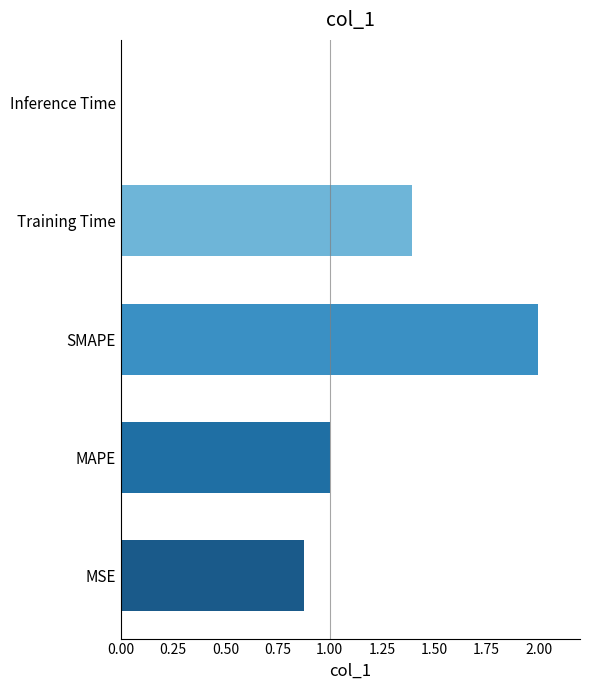

At which category does the chart reach its minimum across all series?

Inference Time